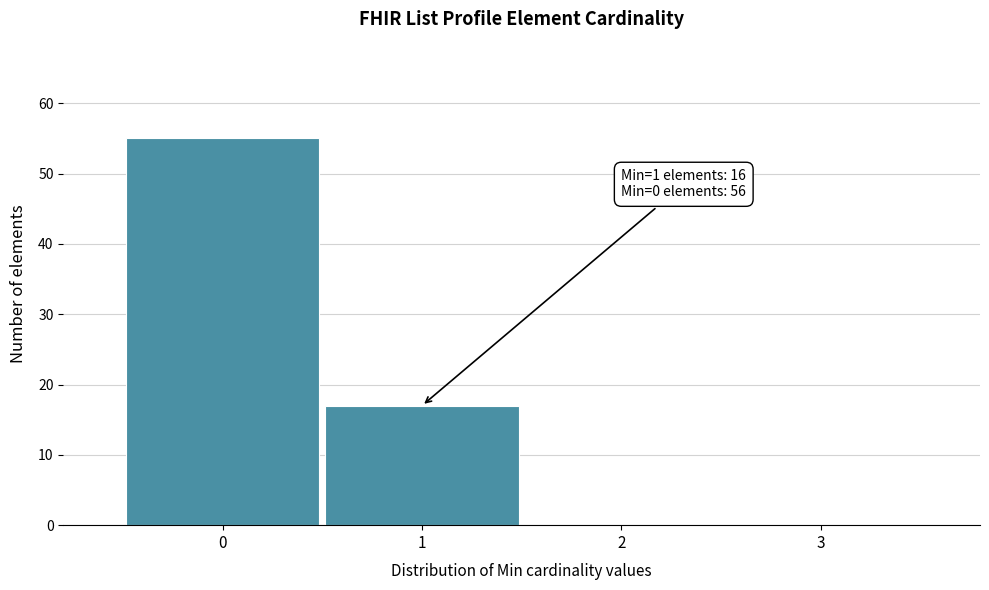

Over which range of the x-axis is the bar tallest?

-0.5 to 0.5